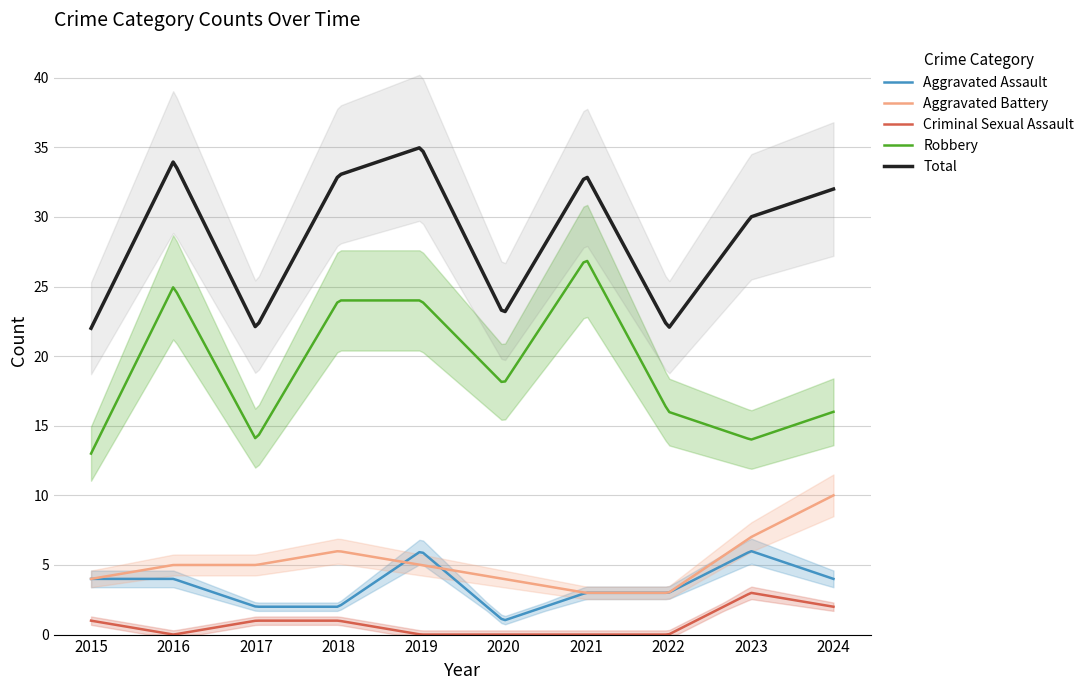

How many interior local peaks does the Criminal Sexual Assault series have?

1